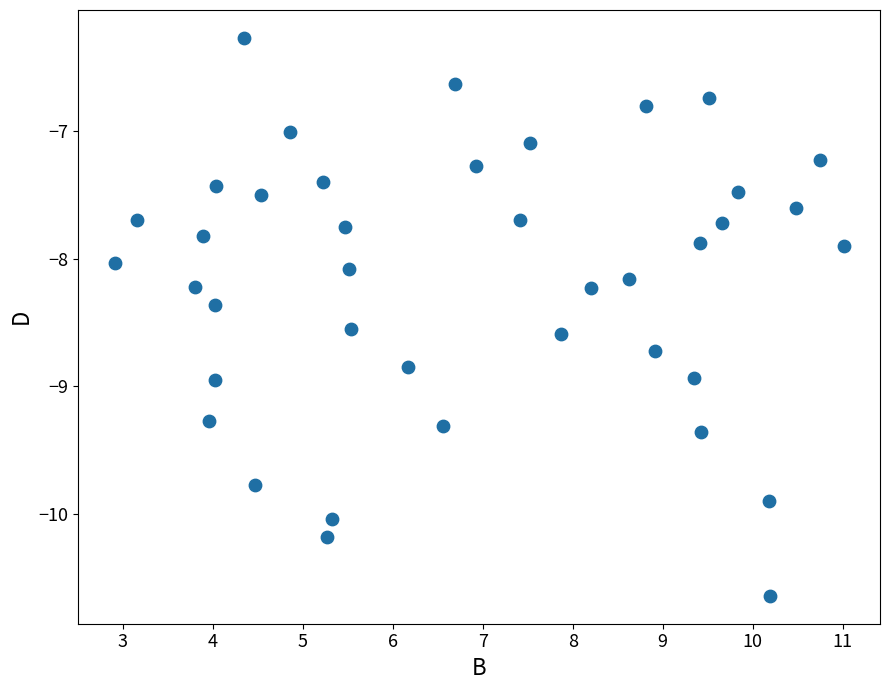

What is the range of X values (max minus min)?

8.1